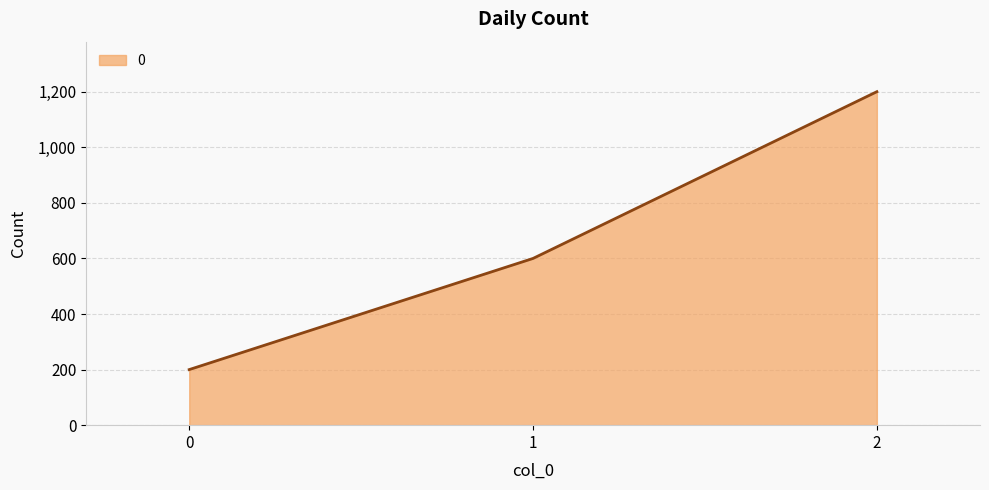

What is the greatest value displayed?

1200